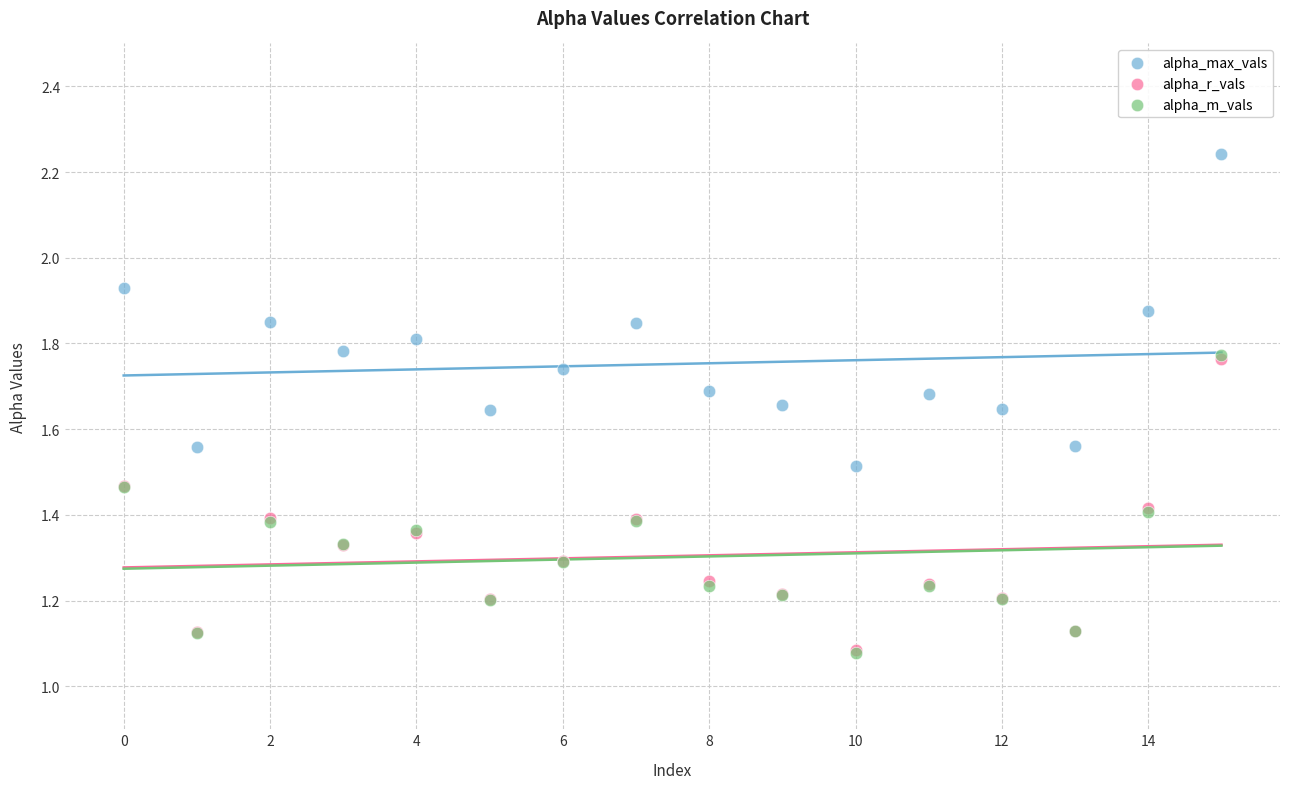

What are all the series names shown in the legend?

alpha_max_vals, alpha_r_vals, alpha_m_vals